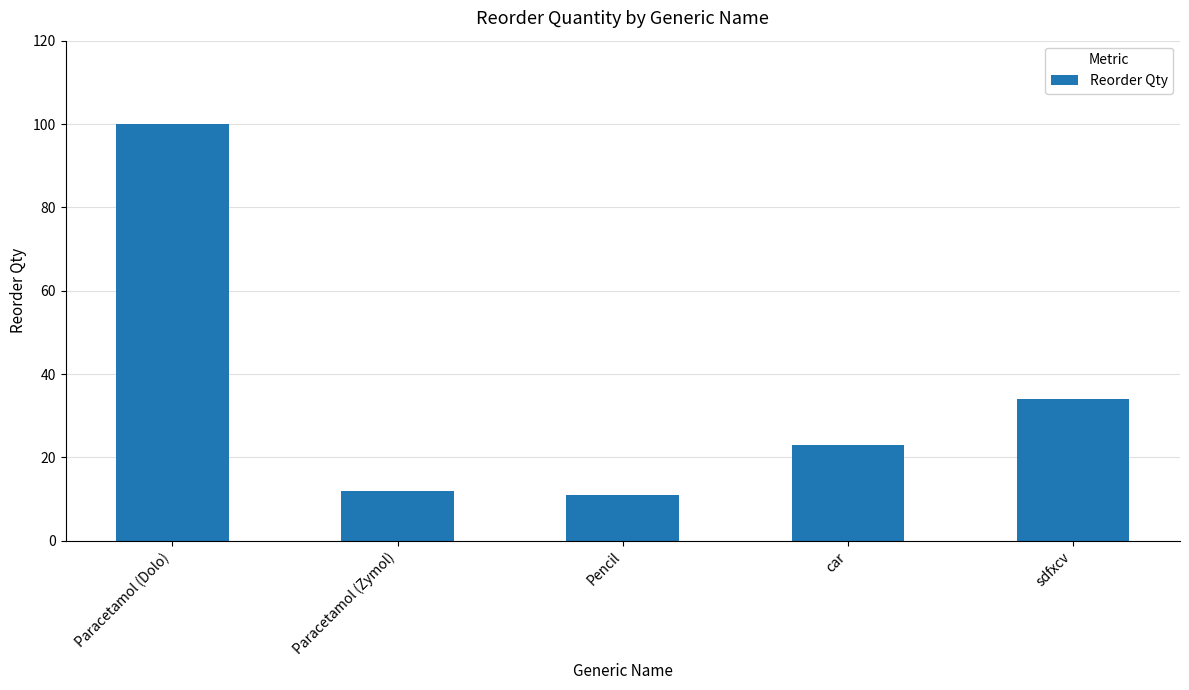

Reading right to left, list all the values displayed in this chart.

34	23	11	12	100